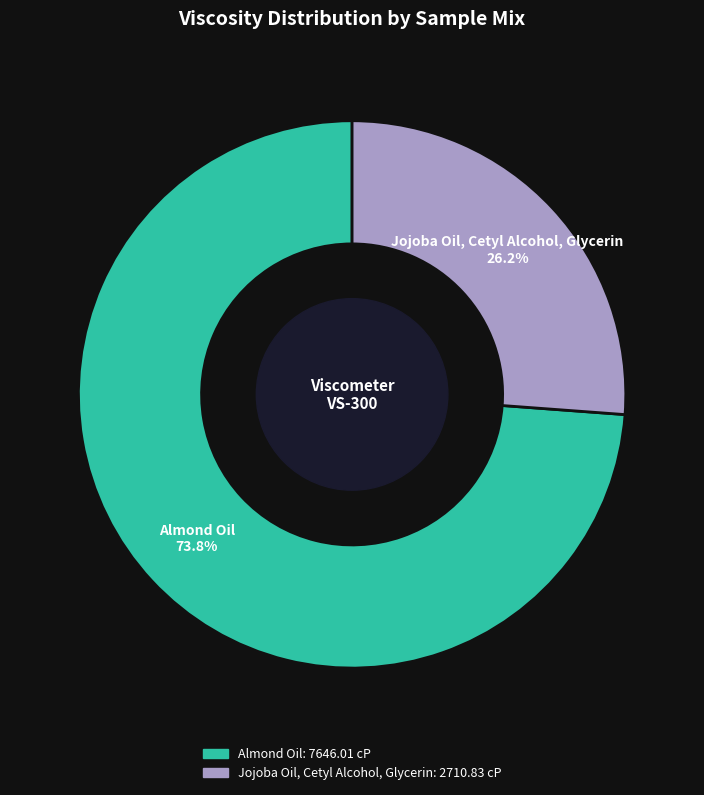

What is the ratio of the value at Almond Oil to the value at Jojoba Oil, Cetyl Alcohol, Glycerin?

2.8